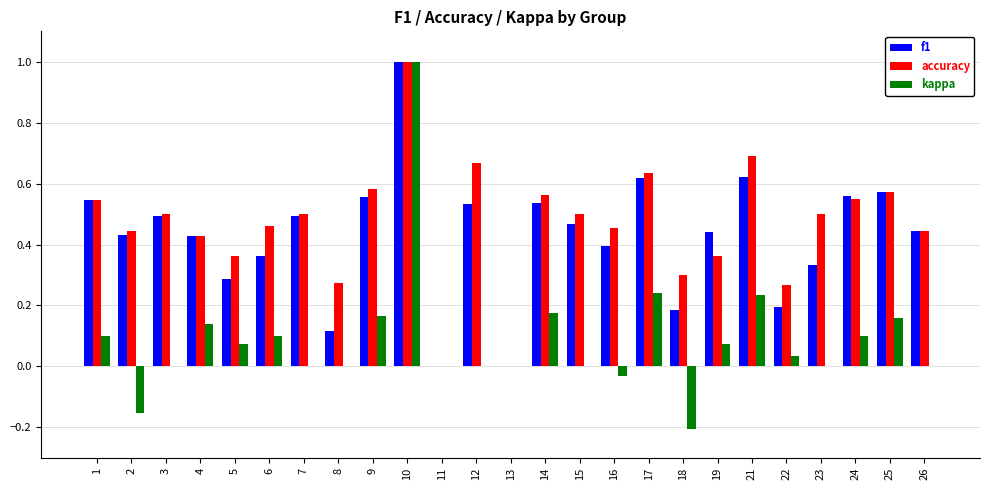

What is the maximum value shown in the chart?

1.0